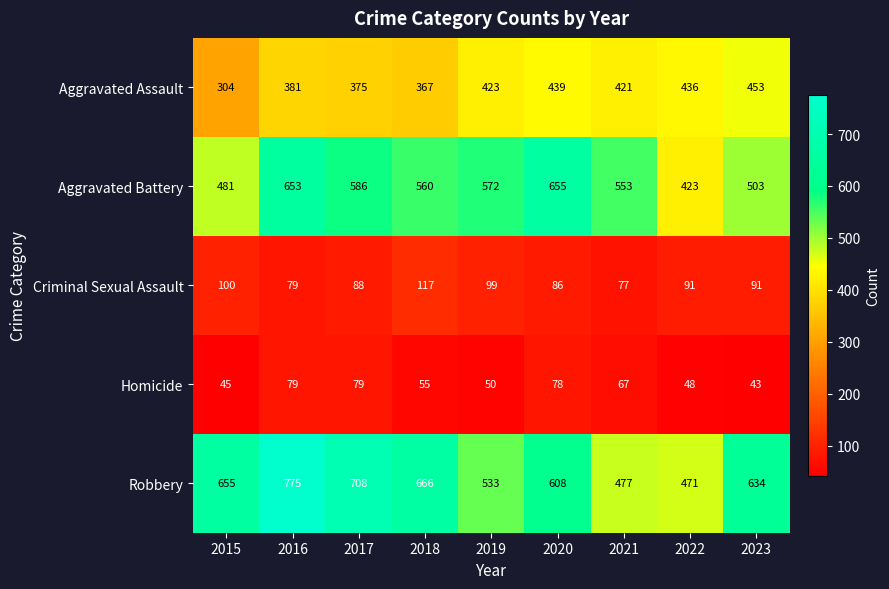

What is the sum of all Robbery values?

5527